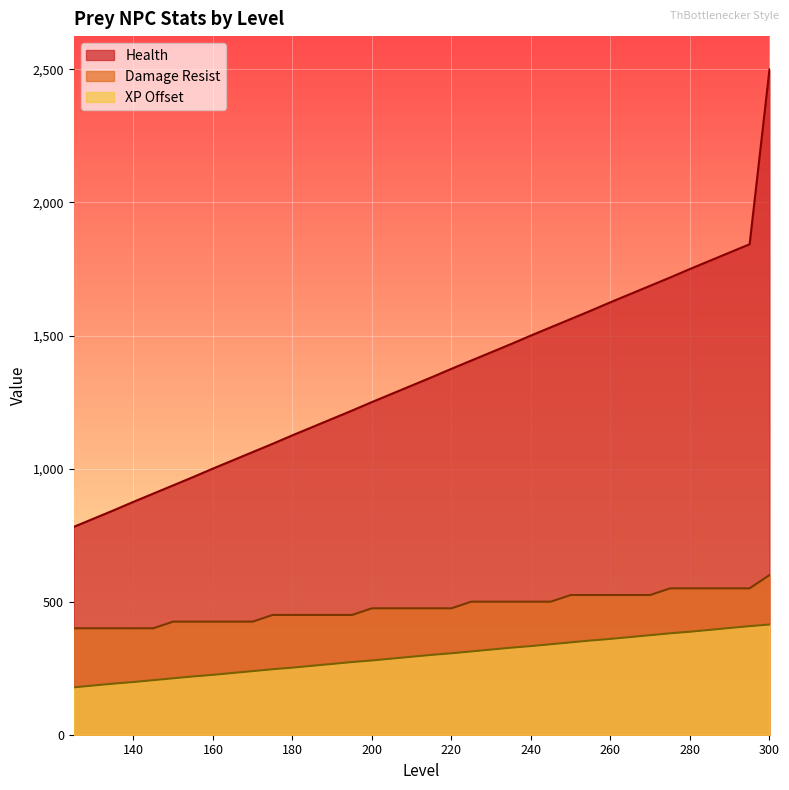

Is the value of XP Offset at 260 greater than the value of Health at 265?

No